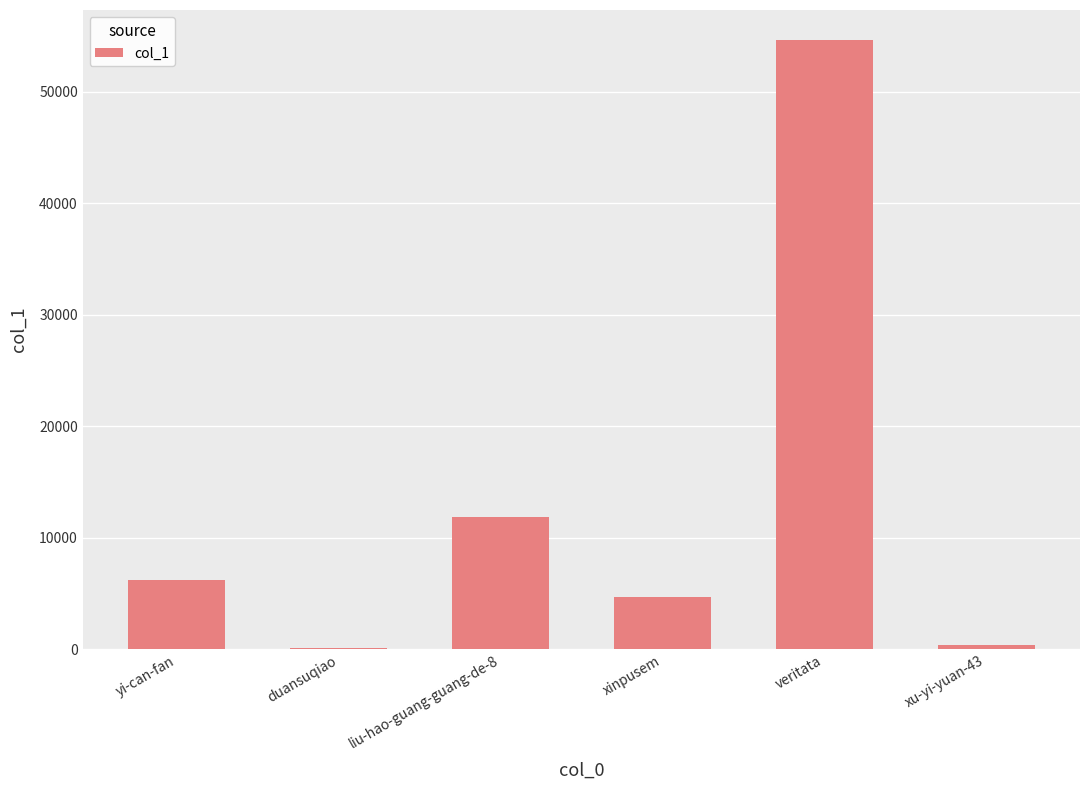

At which category does the chart reach its peak across all series?

veritata